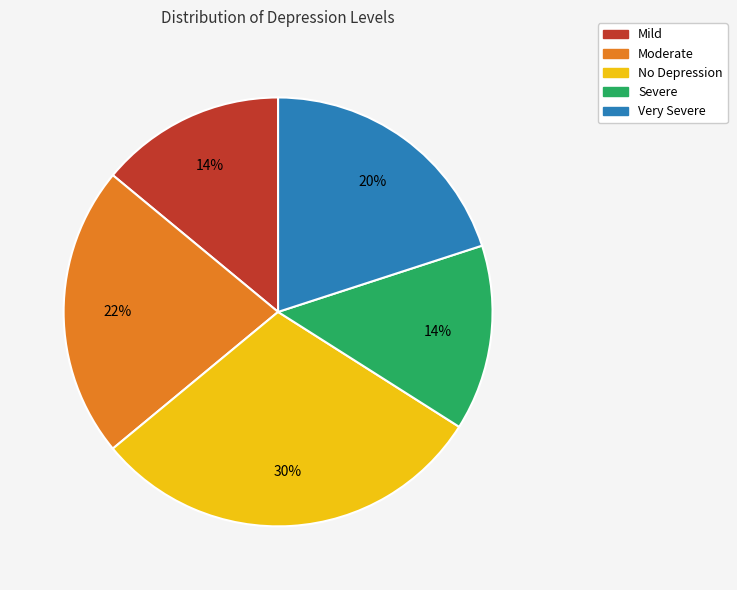

True or false: Mild accounts for 4% of the total.

False